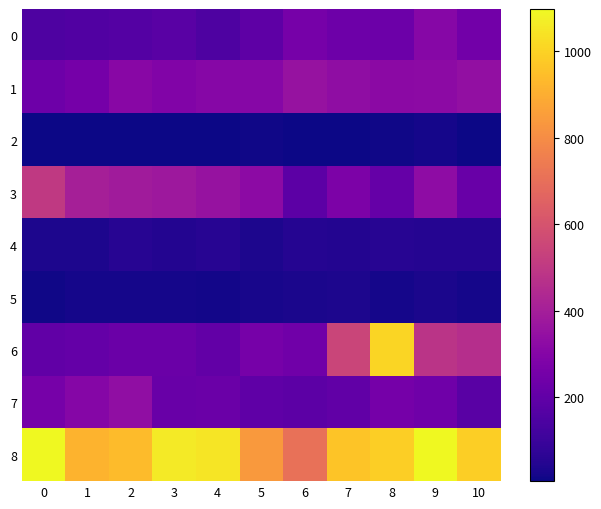

Reading right to left, what are all the values shown in this chart?

0: 10=246	9=306	8=229	7=235	6=258	5=189	4=150	3=176	2=165	1=156	0=148
1: 10=340	9=323	8=320	7=333	6=352	5=307	4=308	3=290	2=311	1=256	0=235
2: 10=9	9=18	8=12	7=9	6=7	5=10	4=7	3=5	2=6	1=6	0=8
3: 10=220	9=329	8=210	7=275	6=185	5=323	4=354	3=376	2=385	1=405	0=504
4: 10=51	9=51	8=54	7=44	6=51	5=34	4=56	3=45	2=52	1=33	0=31
5: 10=19	9=29	8=18	7=31	6=29	5=25	4=17	3=18	2=22	1=18	0=13
6: 10=461	9=482	8=1008	7=544	6=240	5=260	4=203	3=227	2=223	1=207	0=199
7: 10=176	9=237	8=255	7=198	6=186	5=194	4=226	3=220	2=335	1=301	0=259
8: 10=990	9=1098	8=991	7=965	6=706	5=839	4=1051	3=1061	2=937	1=916	0=1094